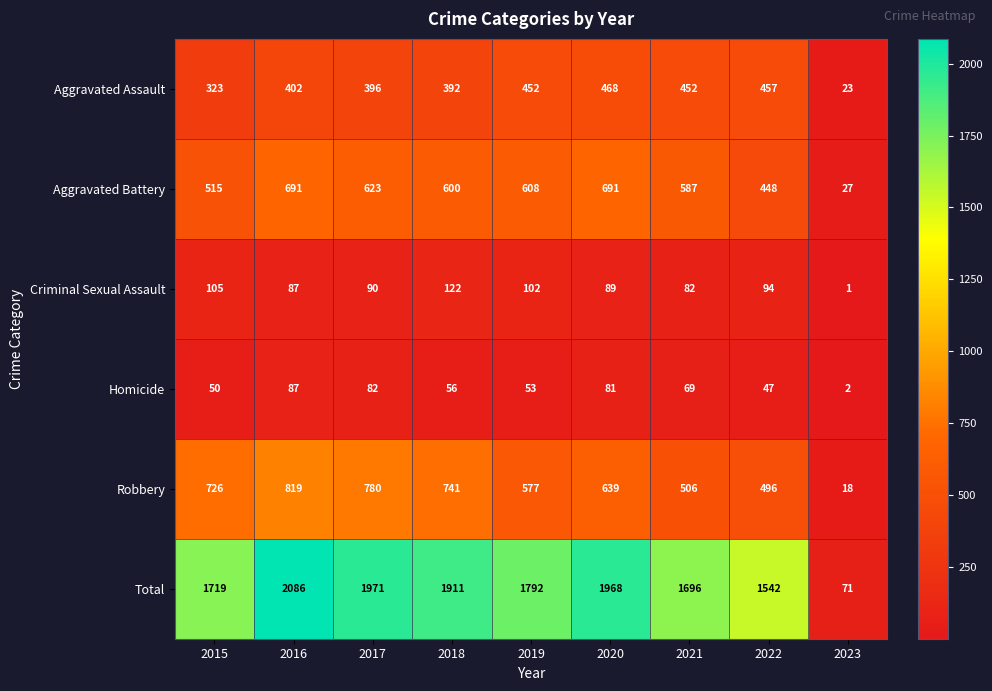

Between 2015 and 2023, which series saw the biggest shift?

Total